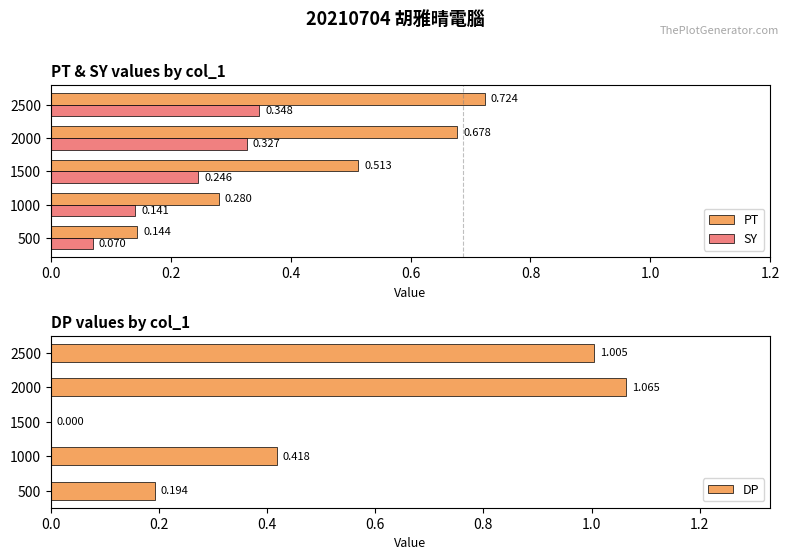

True or false: DP has a value of 1.9 at 2000.

False